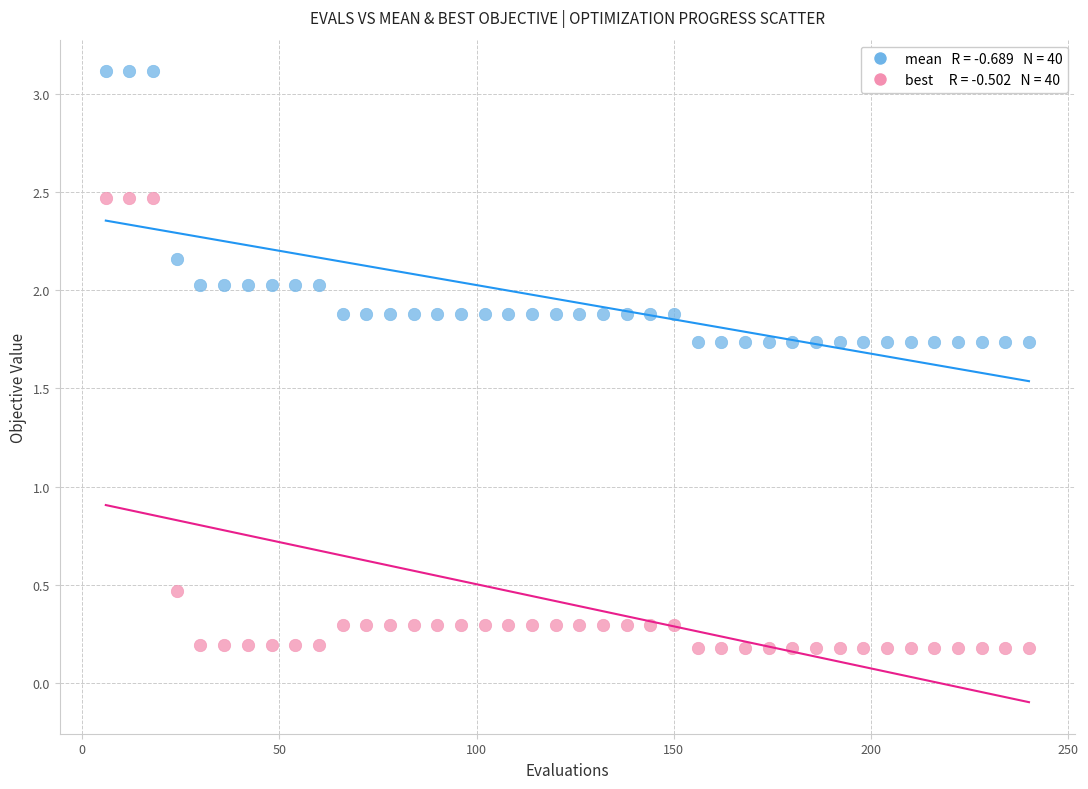

Across all data points, what is the range of X values (max minus min)?

234.0